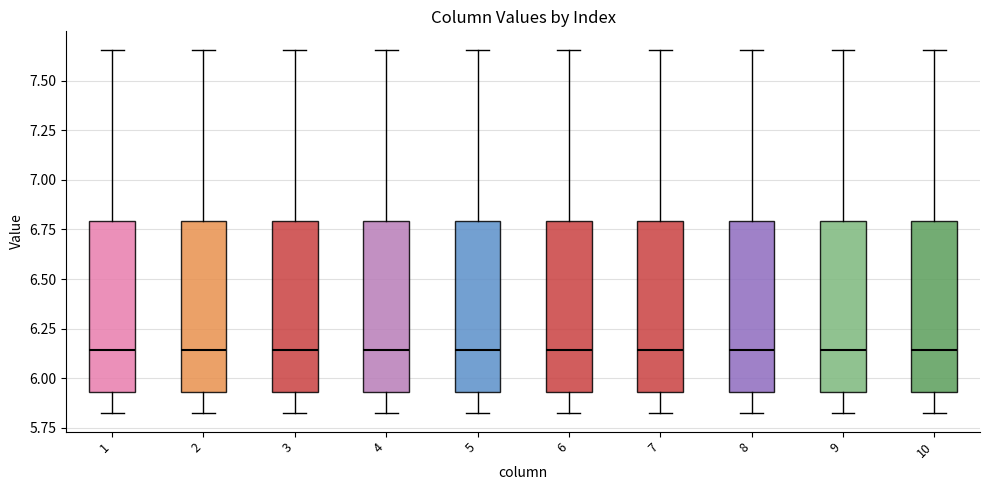

Where does the lower whisker of the box at x = 9 end on the y-axis? The values are not printed on the chart, so give them approximately, as read against the axis.

5.80